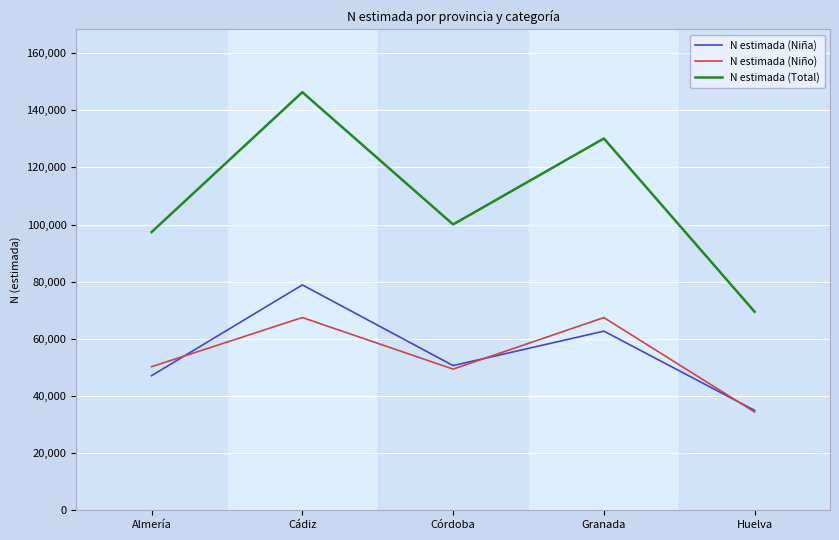

The N estimada (Niña) series shows 19527 at Huelva. True or false?

False